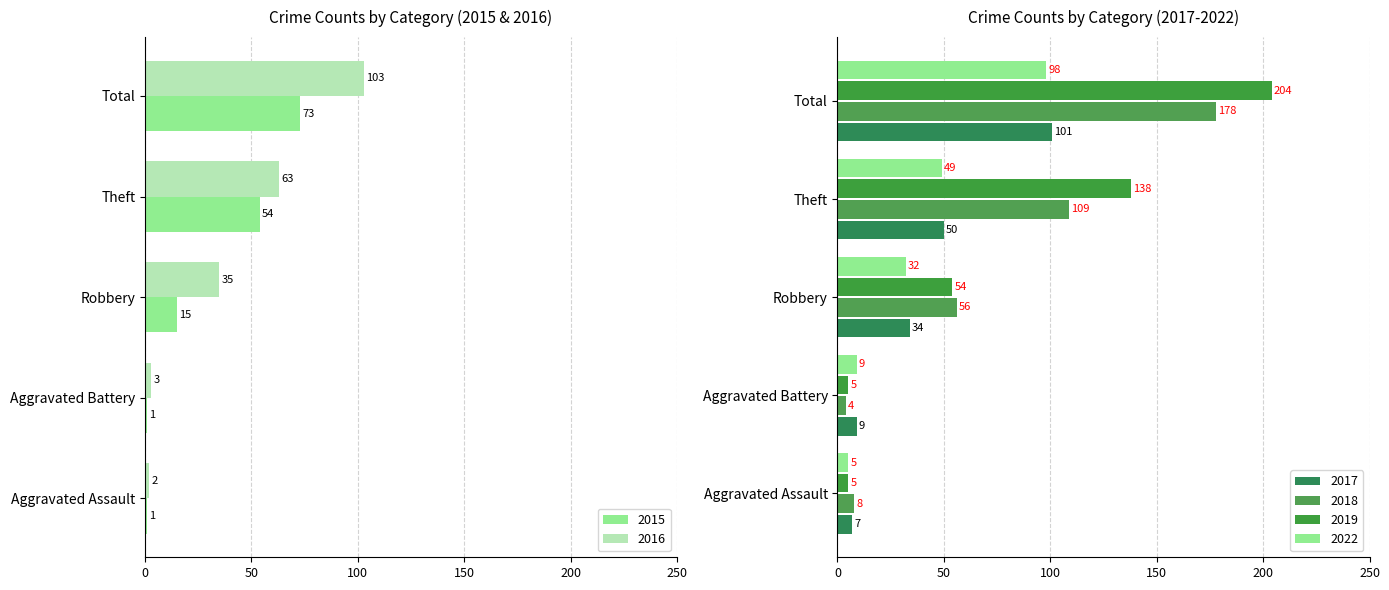

Which series has the largest total across all categories?

2019